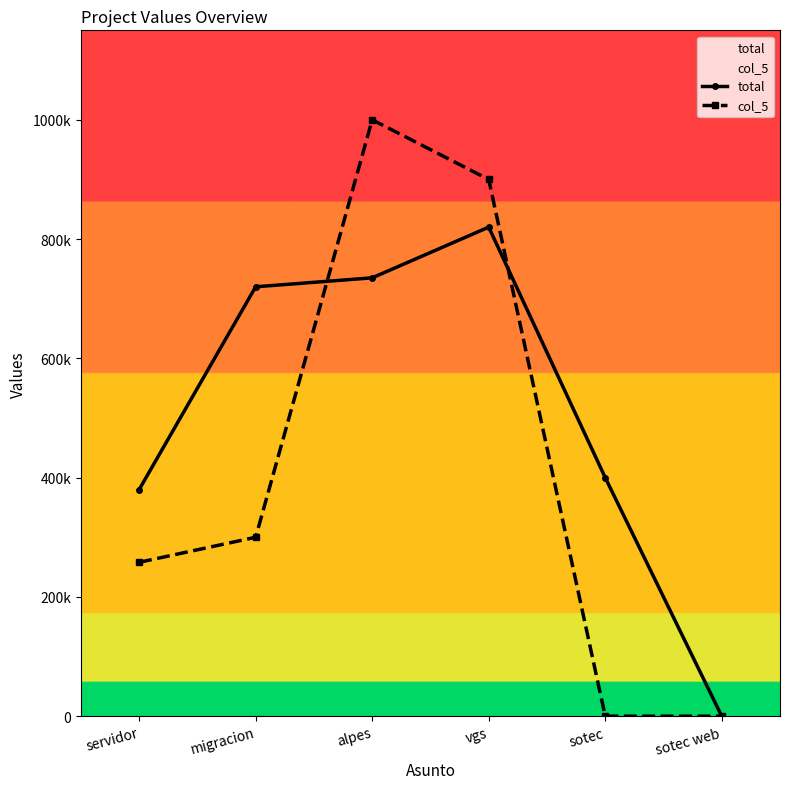

True or false: total and col_5 intersect in this chart.

True